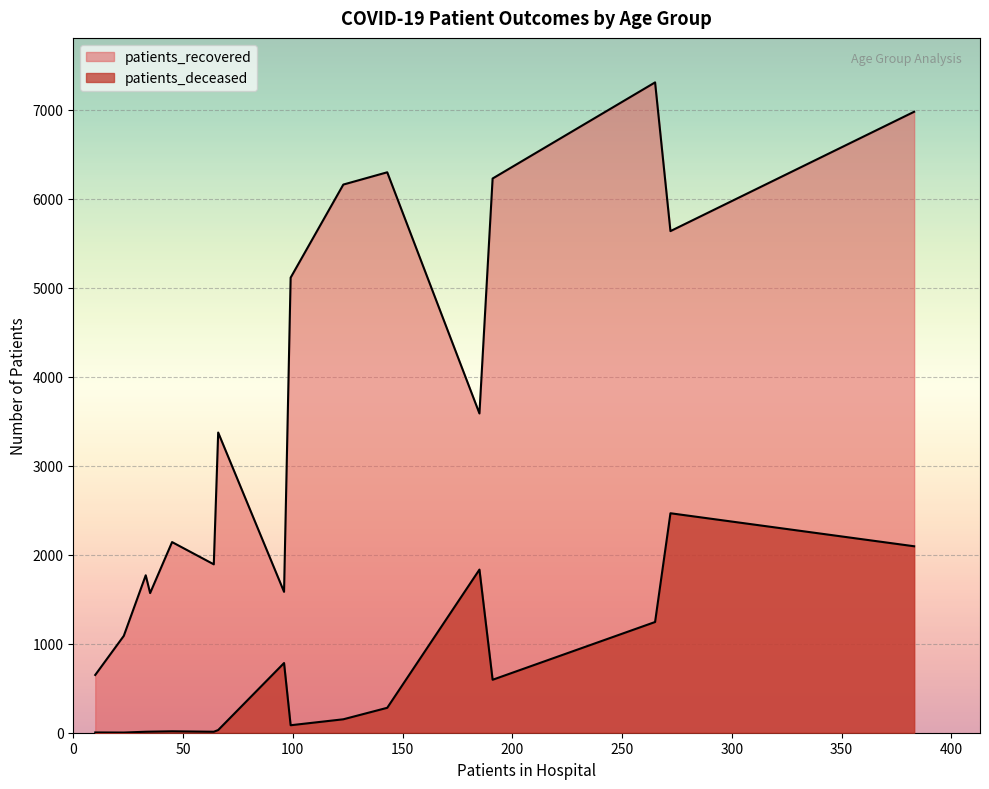

How many lines are shown in the chart?

2